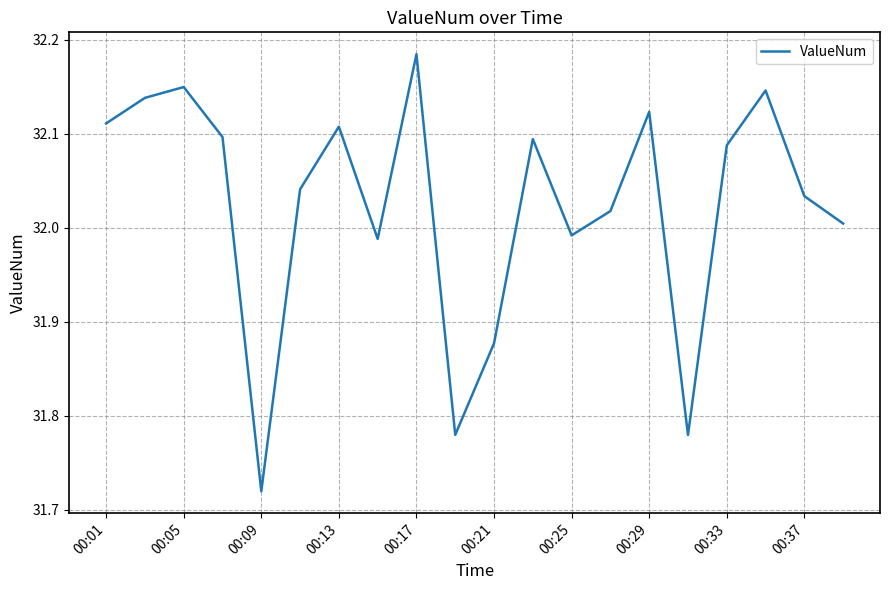

What is the difference between the maximum and minimum values?

0.5